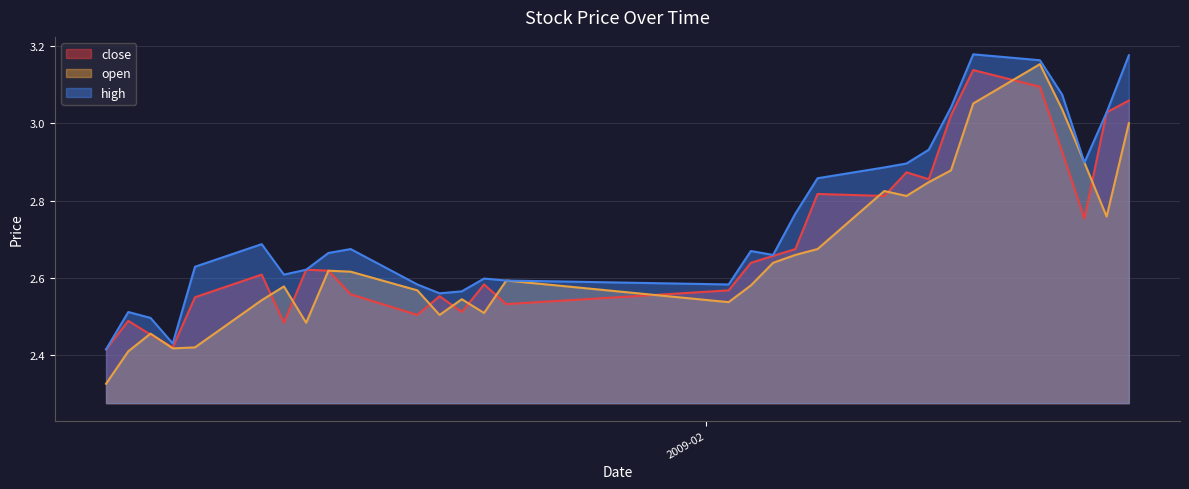

Reading left to right, list all the values displayed in this chart.

close: 2.4	2.5	2.5	2.4	2.6	2.6	2.5	2.6	2.6	2.6	2.5	2.6	2.5	2.6	2.5	2.6	2.6	2.7	2.7	2.8	2.8	2.9	2.9	3.0	3.1	3.1	2.9	2.8	3.0	3.1
open: 2.3	2.4	2.5	2.4	2.4	2.5	2.6	2.5	2.6	2.6	2.6	2.5	2.5	2.5	2.6	2.5	2.6	2.6	2.7	2.7	2.8	2.8	2.8	2.9	3.1	3.2	3.0	2.9	2.8	3.0
high: 2.4	2.5	2.5	2.4	2.6	2.7	2.6	2.6	2.7	2.7	2.6	2.6	2.6	2.6	2.6	2.6	2.7	2.7	2.8	2.9	2.9	2.9	2.9	3.0	3.2	3.2	3.1	2.9	3.0	3.2